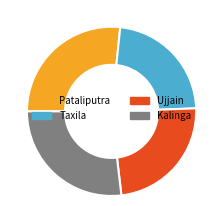

Does any single category account for the majority?

No